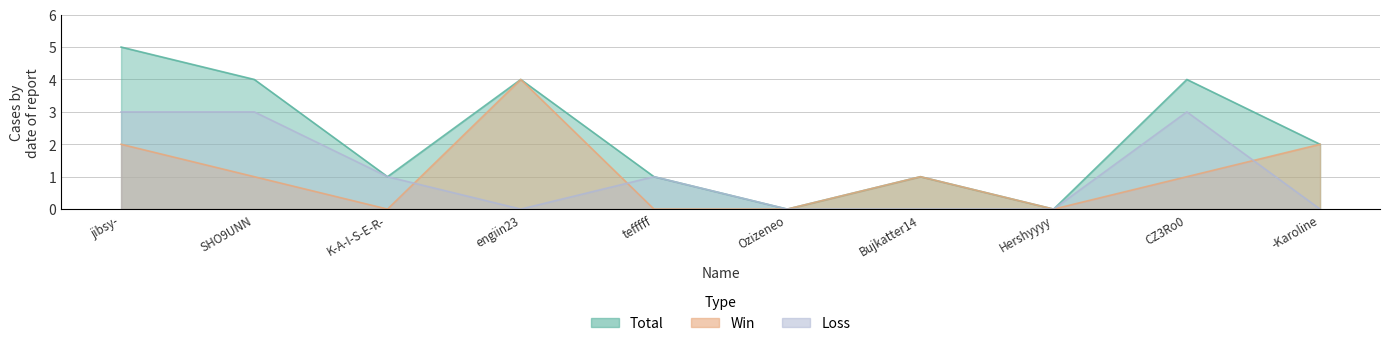

Which series ends up on top after the final intersection of Win and Loss?

Win